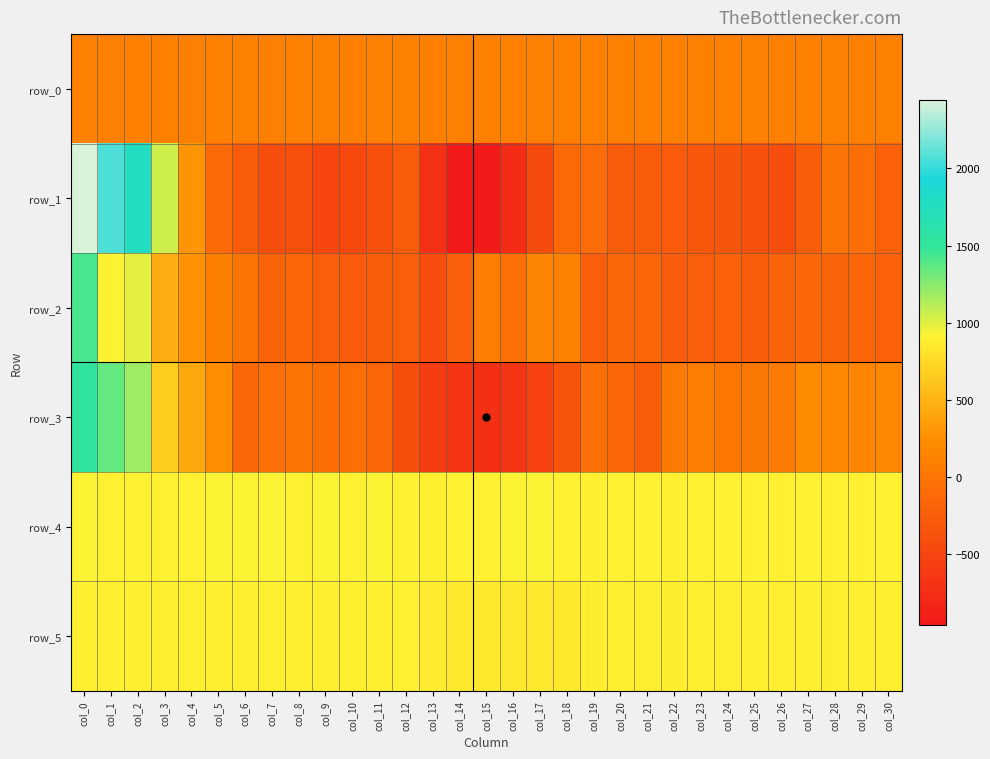

How many positive values does the row_3 series have?

15